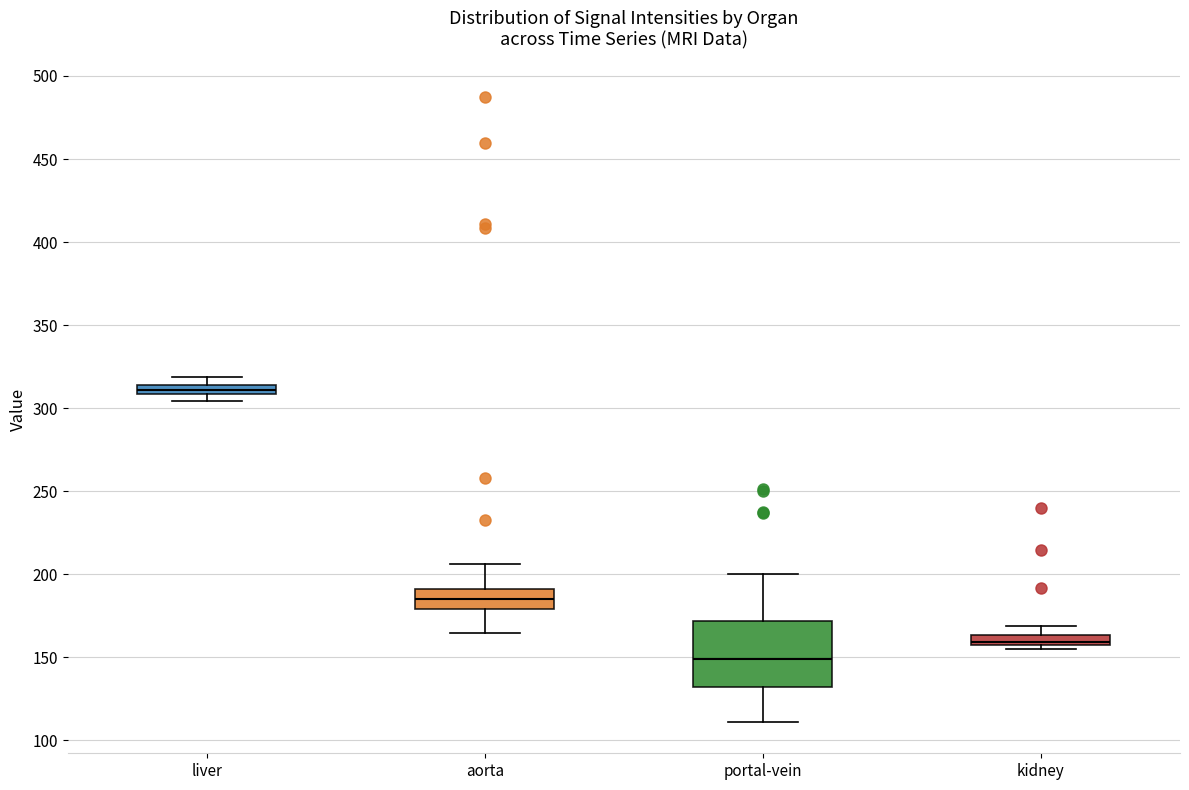

Which box's median line is the lowest?

portal-vein